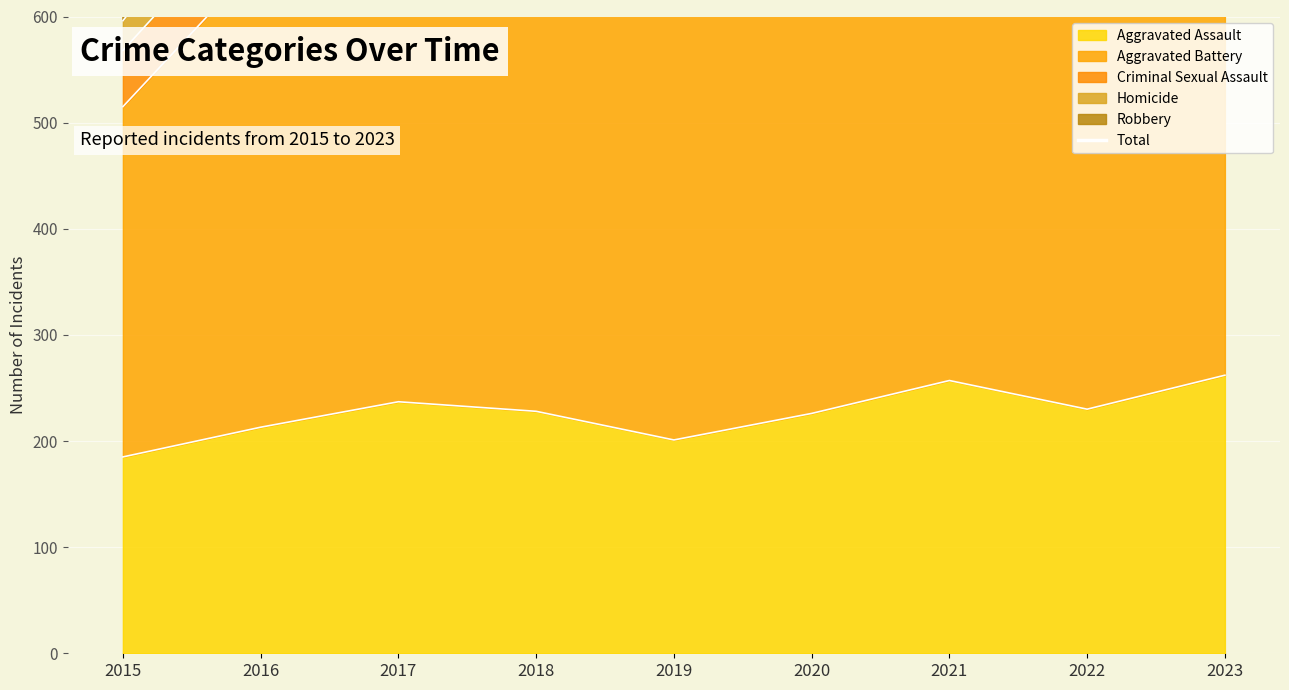

What is the difference between the maximum and minimum values?

280